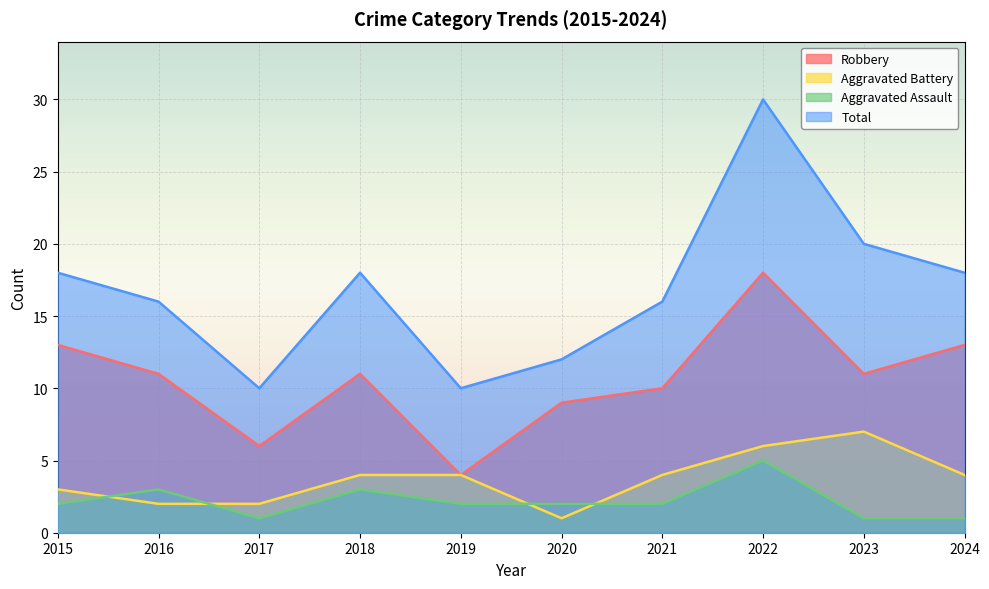

List the series in order of their peak value, lowest first.

Aggravated Assault, Aggravated Battery, Robbery, Total